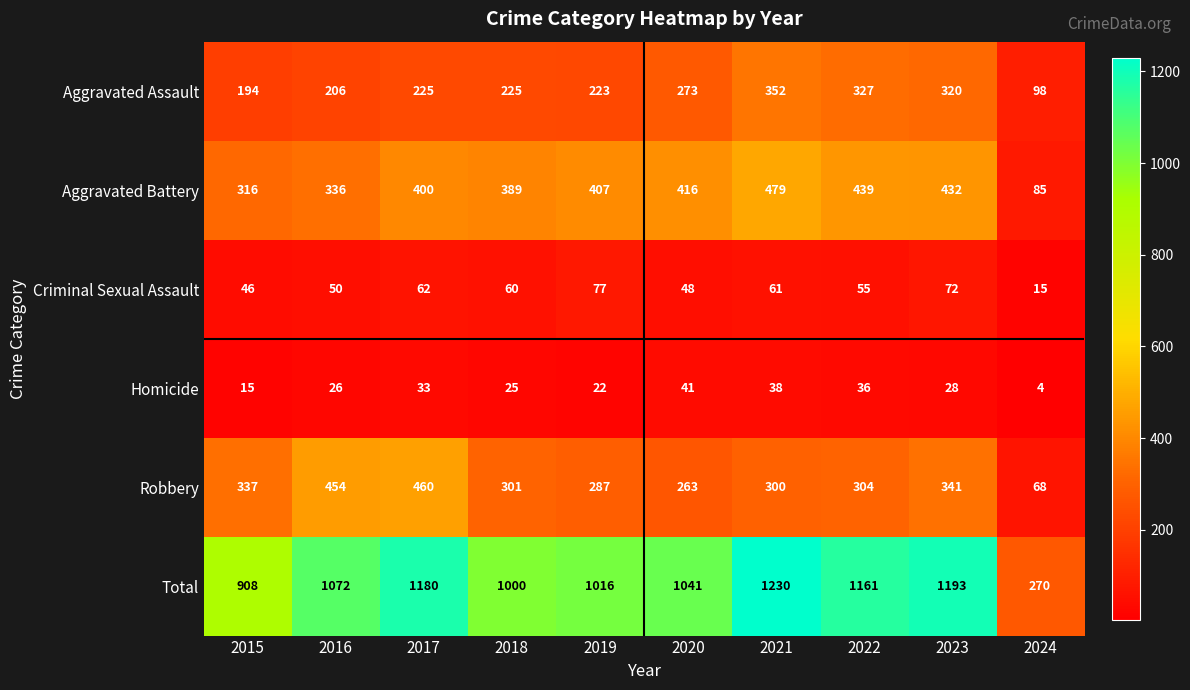

What is the sum of all Aggravated Assault values?

2443